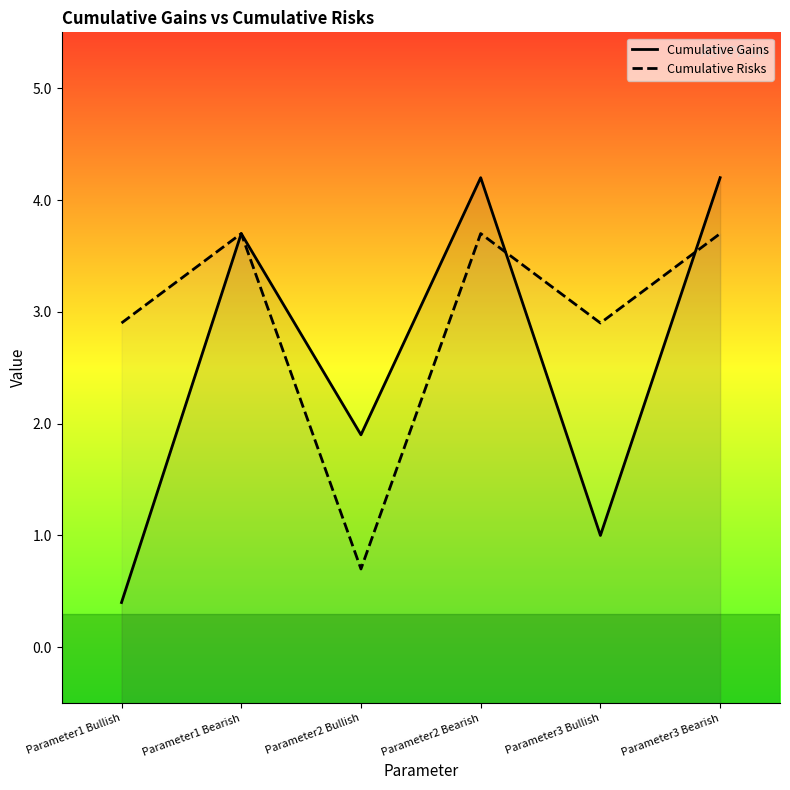

What is the difference between the Cumulative Risks values at Parameter2 Bullish and Parameter3 Bullish?

2.2